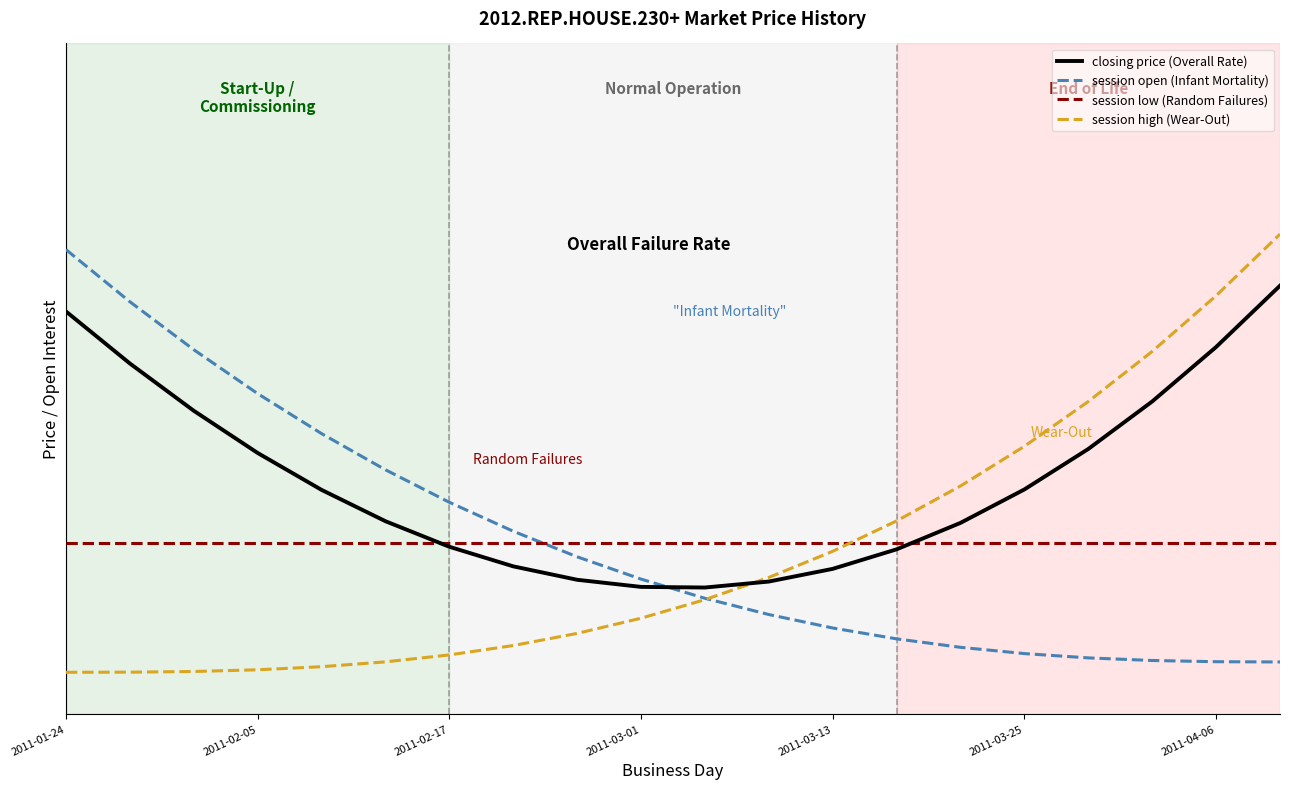

What are all the series names shown in the legend?

closing price (Overall Rate), session open (Infant Mortality), session low (Random Failures), session high (Wear-Out)